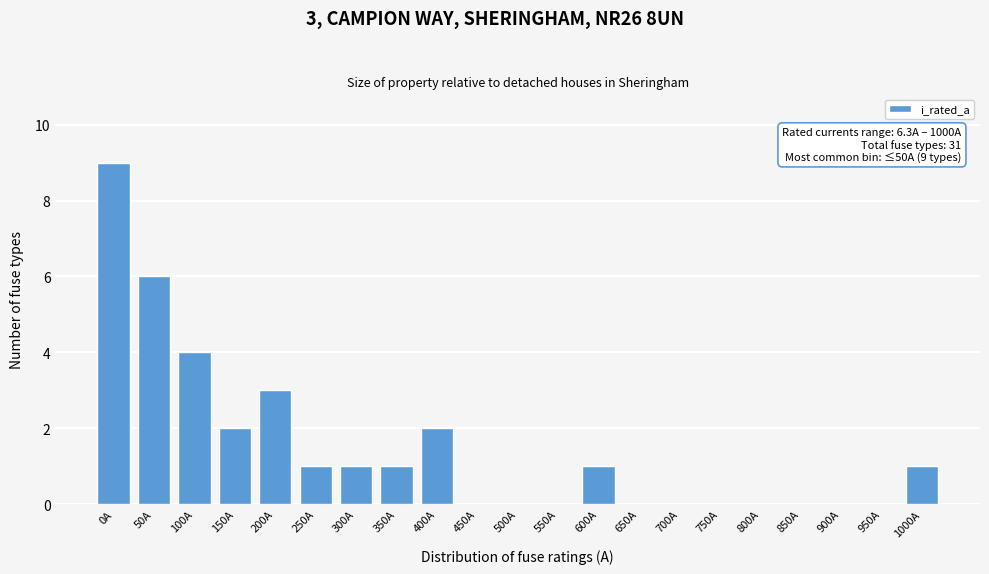

Reading left to right, transcribe all the data shown in this chart.

0A=9	50A=6	100A=4	150A=2	200A=3	250A=1	300A=1	350A=1	400A=2	450A=0	500A=0	550A=0	600A=1	650A=0	700A=0	750A=0	800A=0	850A=0	900A=0	950A=0	1000A=1